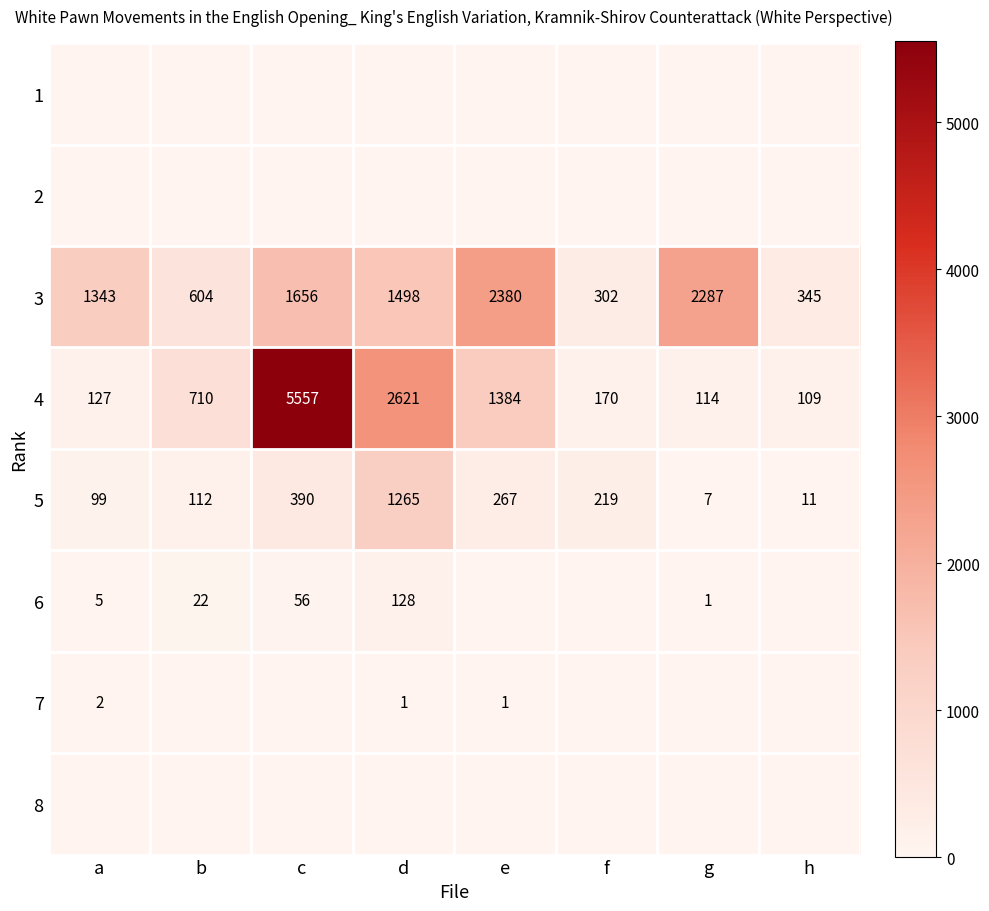

At which label does 3 first exceed 1498?

c